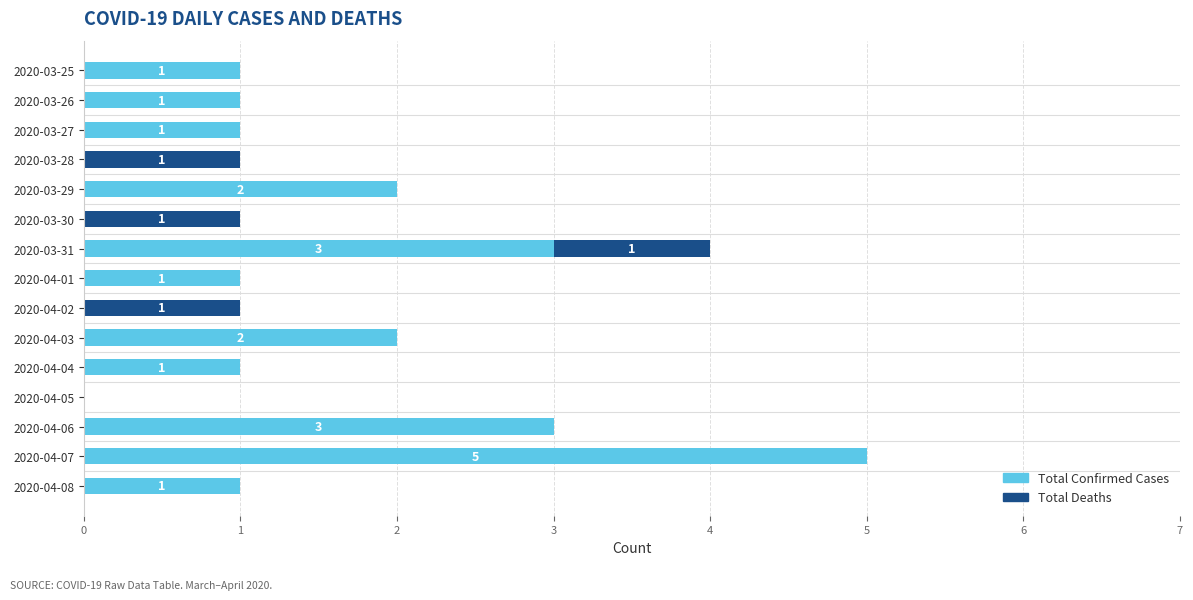

What is the total value across all series at 2020-04-06?

3